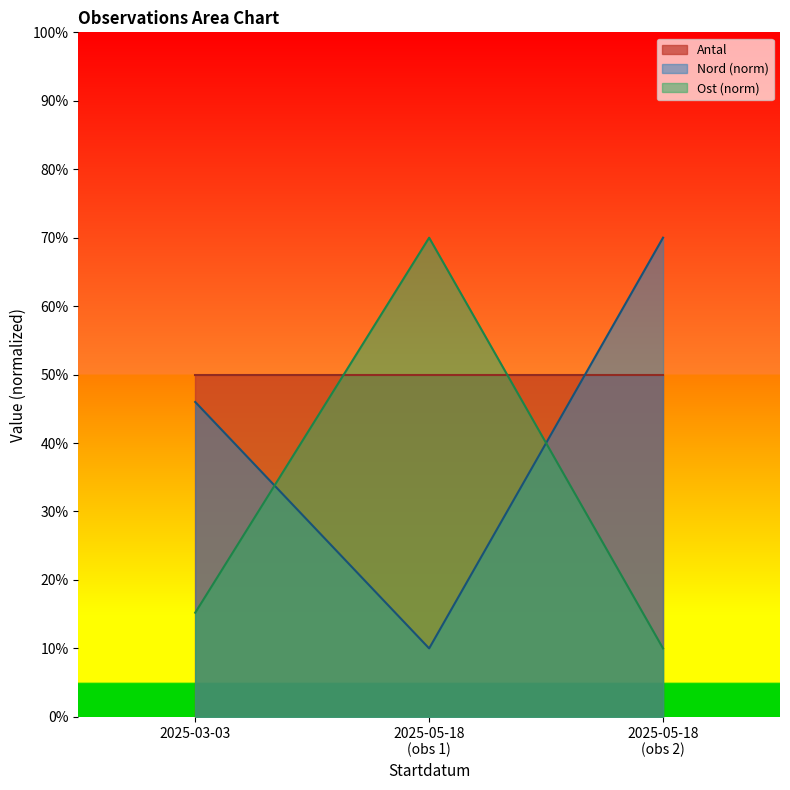

List the series in order of their overall mean, highest first.

Antal, Nord (norm), Ost (norm)